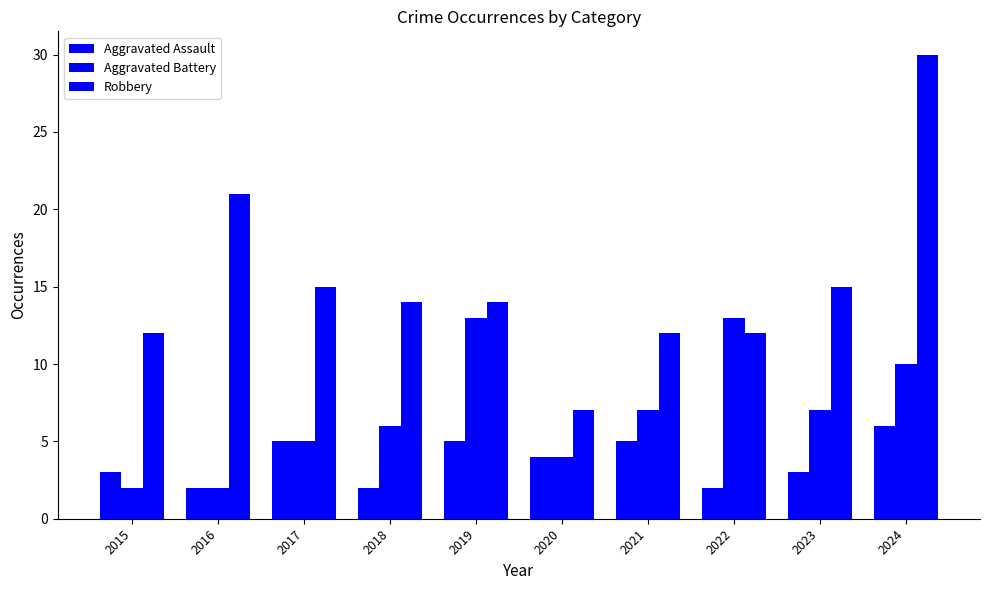

Is the value of Aggravated Assault at 2017 greater than the value of Robbery at 2018?

No